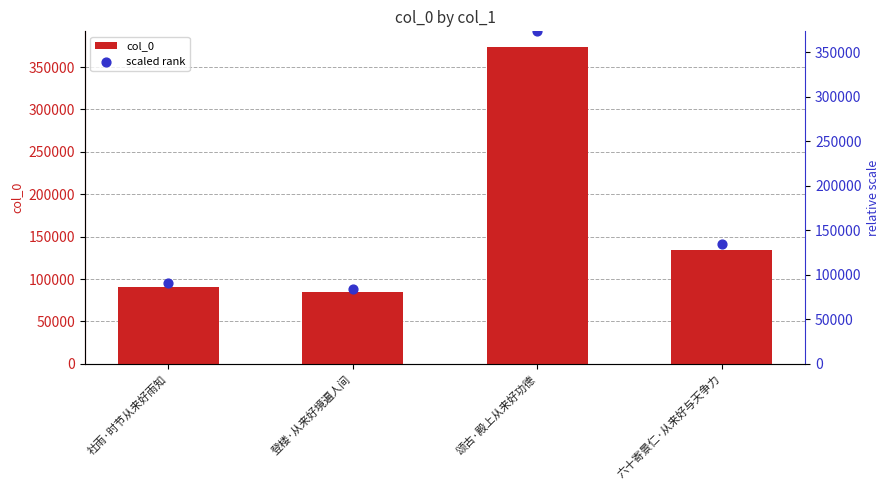

What is the total value across all series at 六十寄景仁·从来好与天争力?

269300